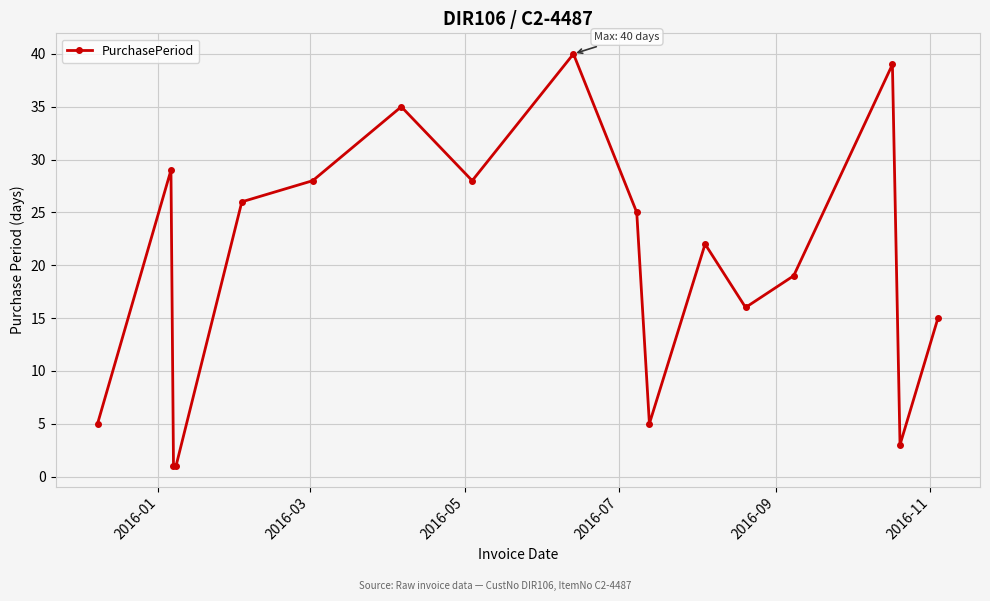

True or false: the data has more than 0 interior local peaks.

True